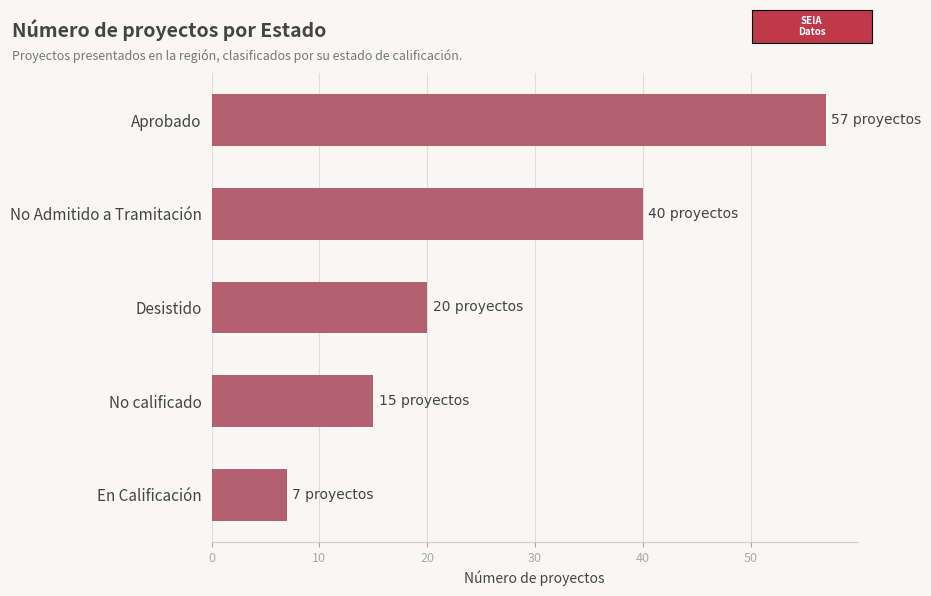

True or false: the data shows 7 at En Calificación.

True